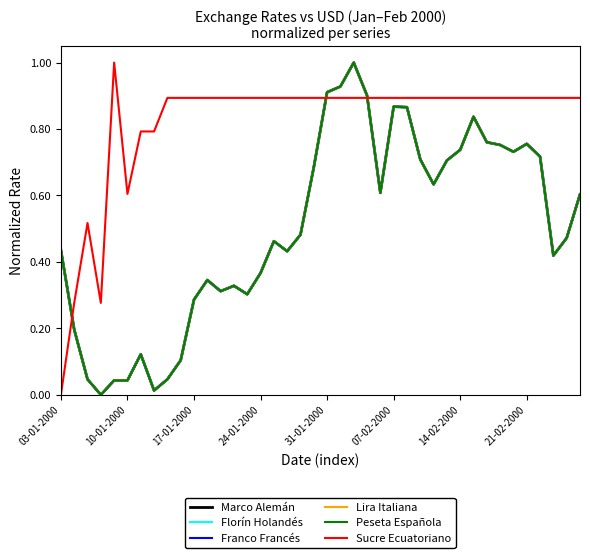

What is the maximum value shown in the chart?

1.0